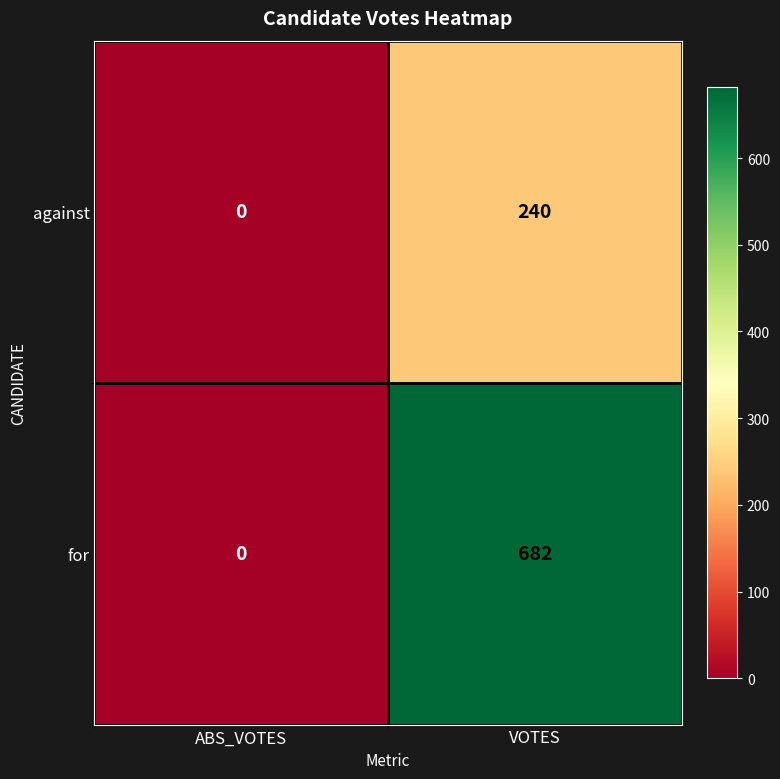

Rank the series by their maximum value, from highest to lowest.

for, against